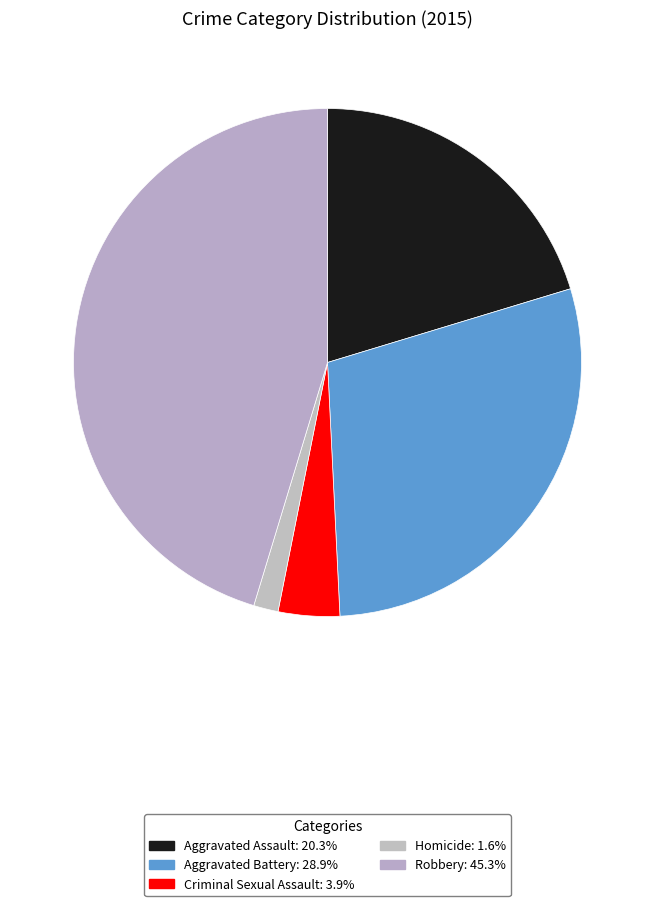

How many slices are in this pie chart?

5